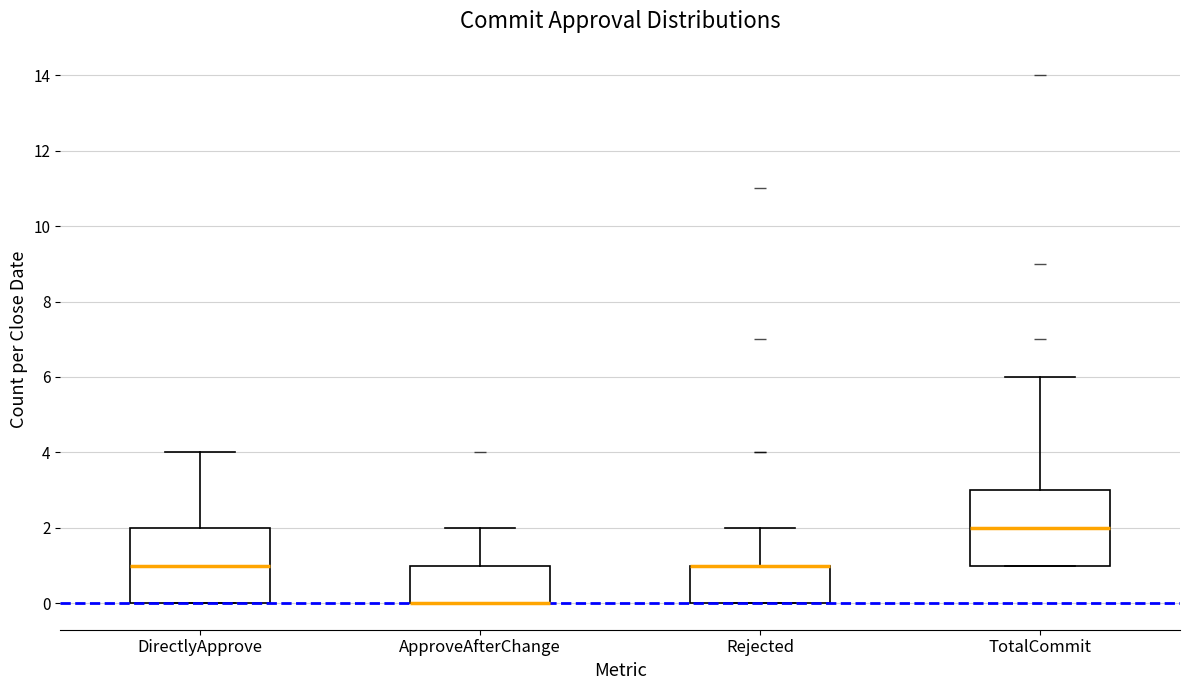

Where does the median line of the box for DirectlyApprove sit on the y-axis? The values are not printed on the chart, so give them approximately, as read against the axis.

1